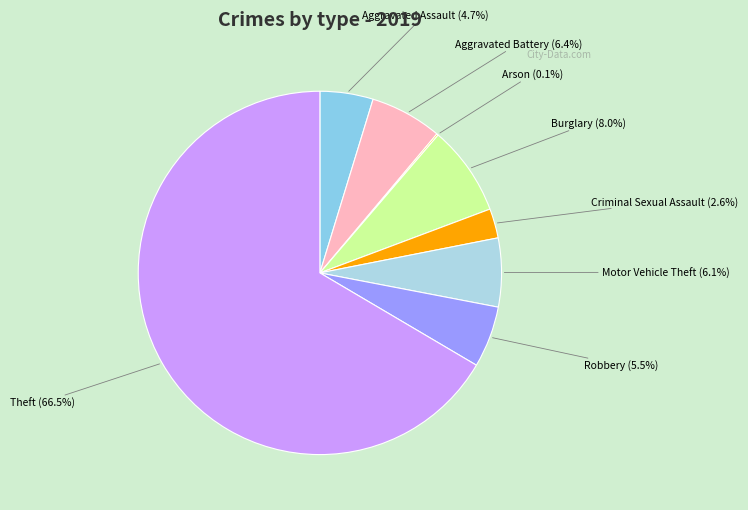

What is the largest slice in the pie chart?

Theft